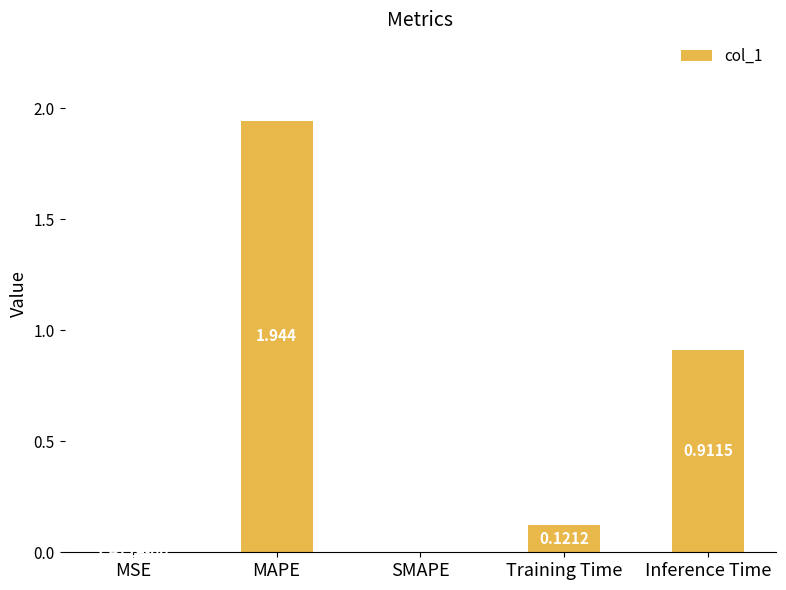

Which has a higher value, MSE or Training Time?

Training Time